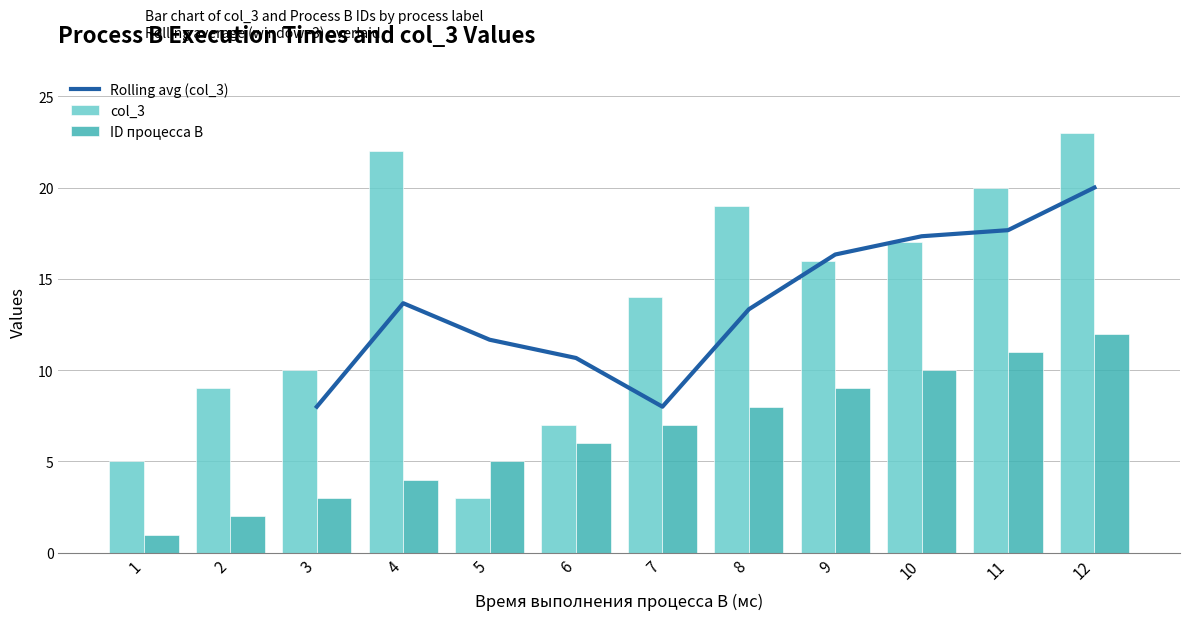

True or false: ID процесса B has a value of 5 at 5.

True